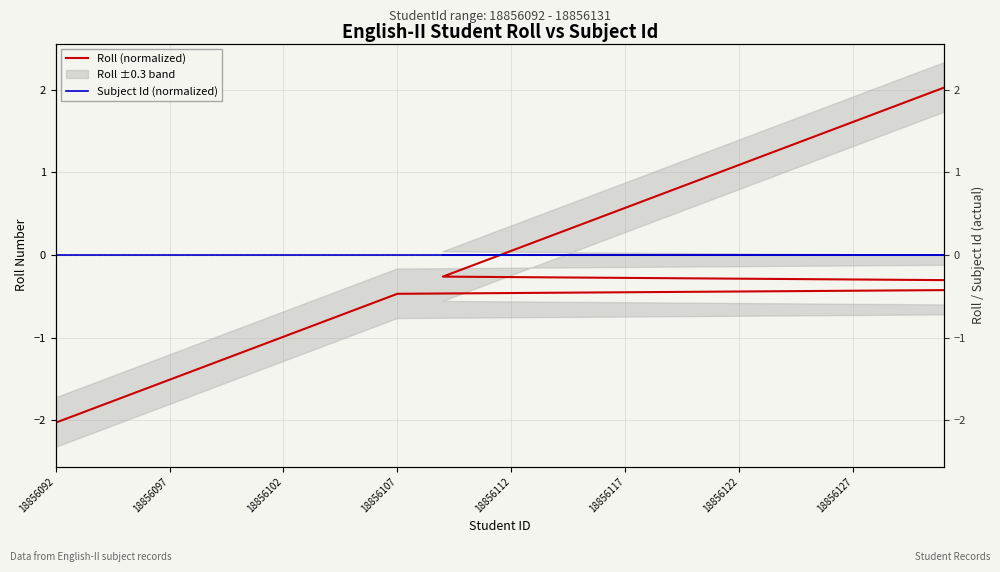

After their last crossing, which series has the higher values: Subject Id (normalized) or Roll (normalized)?

Roll (normalized)